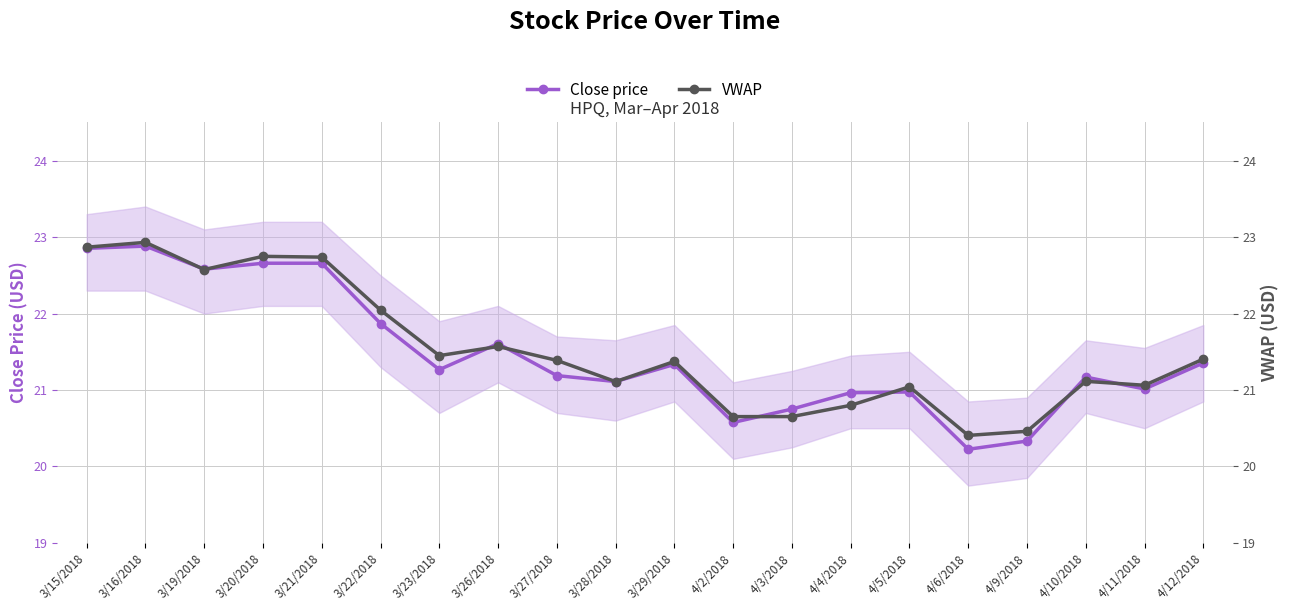

What is the label of the 17th point from the right?

3/20/2018